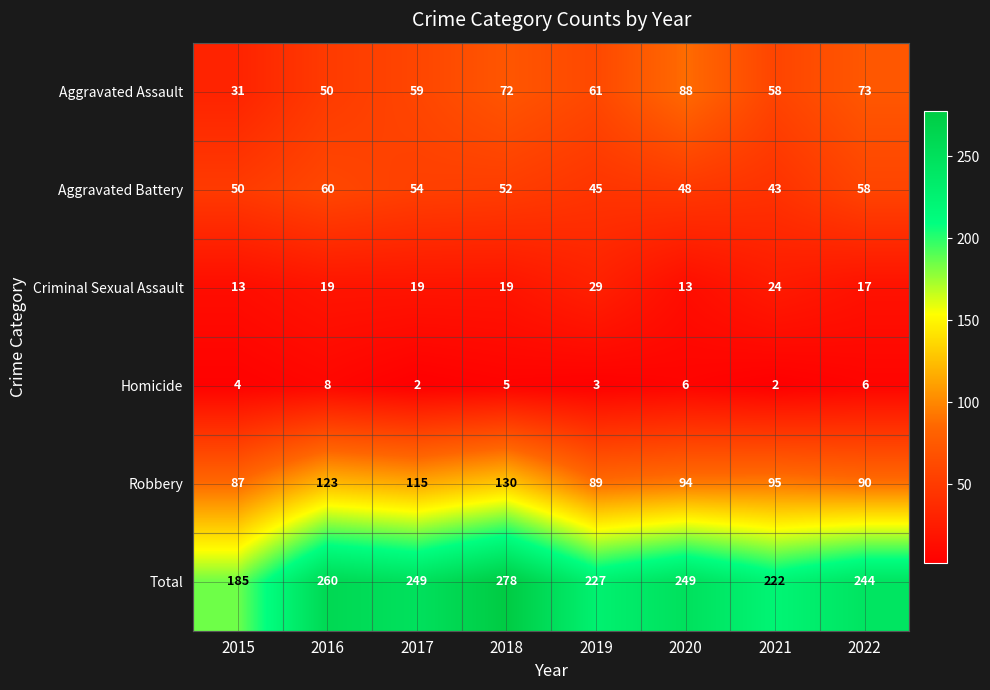

At which label is Aggravated Battery closest to 51?

2015